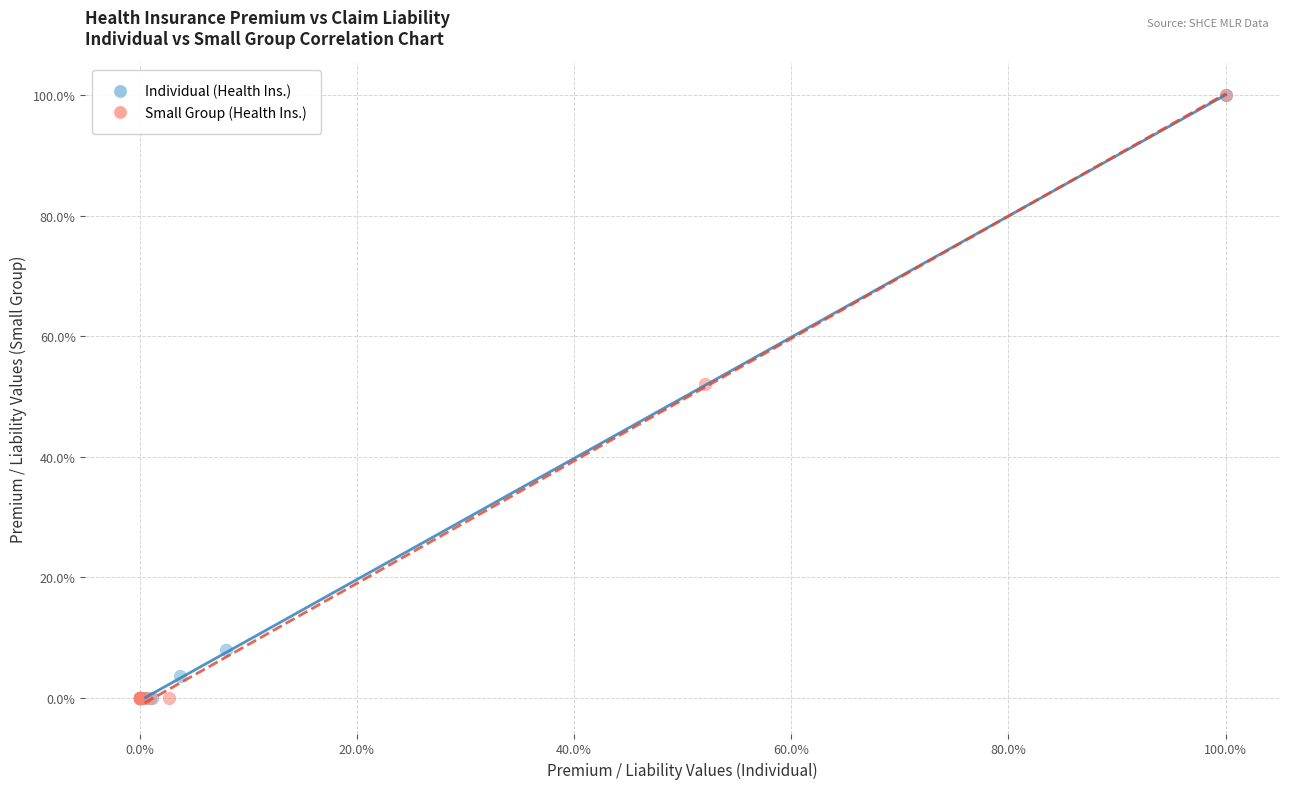

What are all the series names shown in the legend?

Individual (Health Ins.), Small Group (Health Ins.)